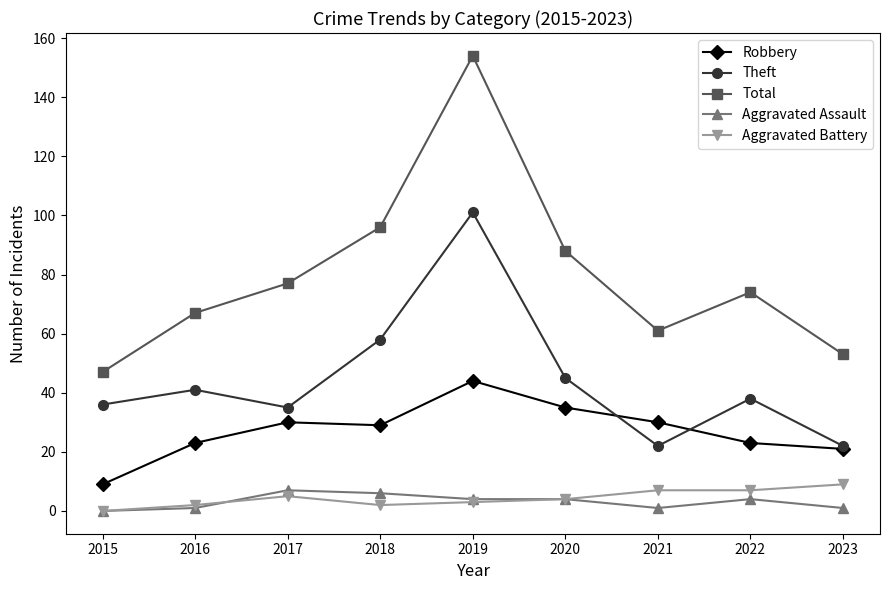

What is the sum of all Theft values?

398